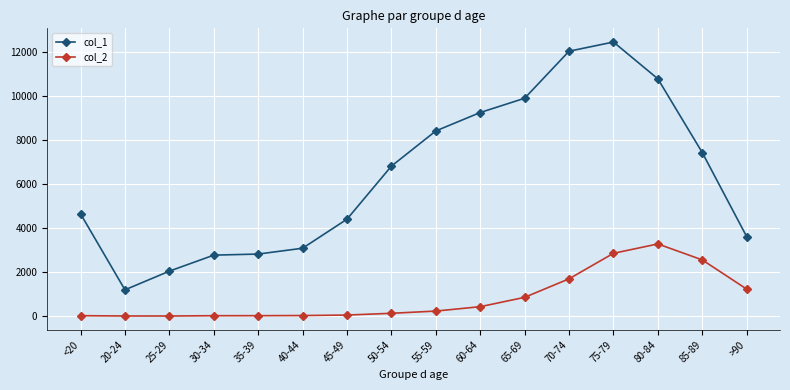

At which category is the sum across all series the highest?

75-79